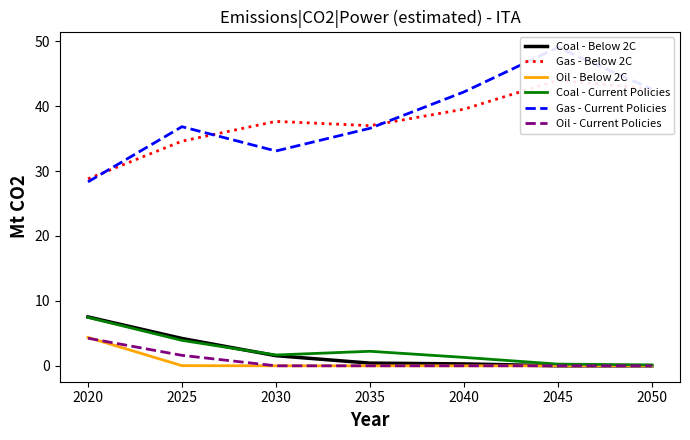

Reading left to right, what are all the values shown in this chart?

Coal - Below 2C: 7.5	4.2	1.6	0.4	0.3	0.0	0.0
Gas - Below 2C: 28.8	34.6	37.6	37.0	39.5	44.0	42.6
Oil - Below 2C: 4.4	0.0	0.0	0.0	0.0	0.0	0.0
Coal - Current Policies: 7.5	3.9	1.7	2.2	1.3	0.3	0.1
Gas - Current Policies: 28.3	36.8	33.1	36.6	42.2	49.0	42.6
Oil - Current Policies: 4.2	1.6	0.0	0.0	0.0	0.0	0.0